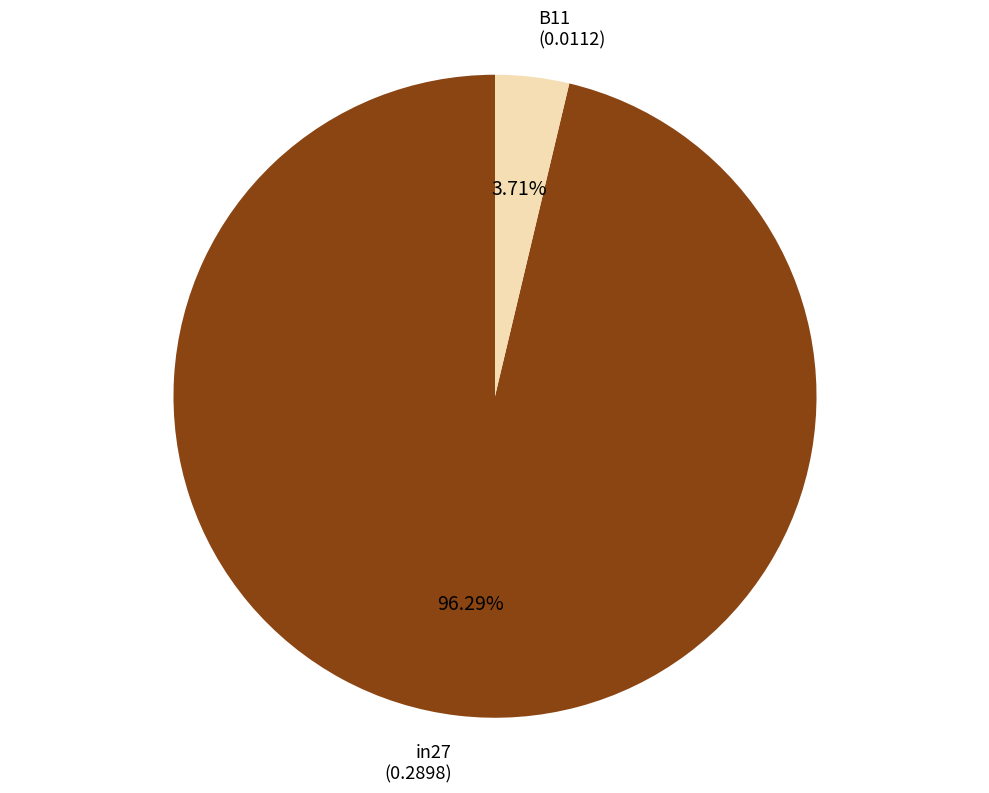

Does any single category account for the majority?

Yes